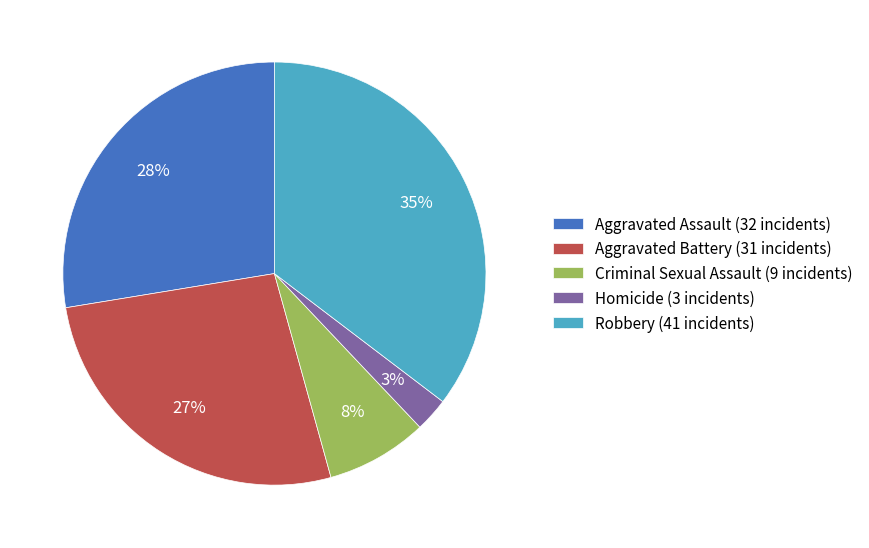

What is the largest slice in the pie chart?

Robbery